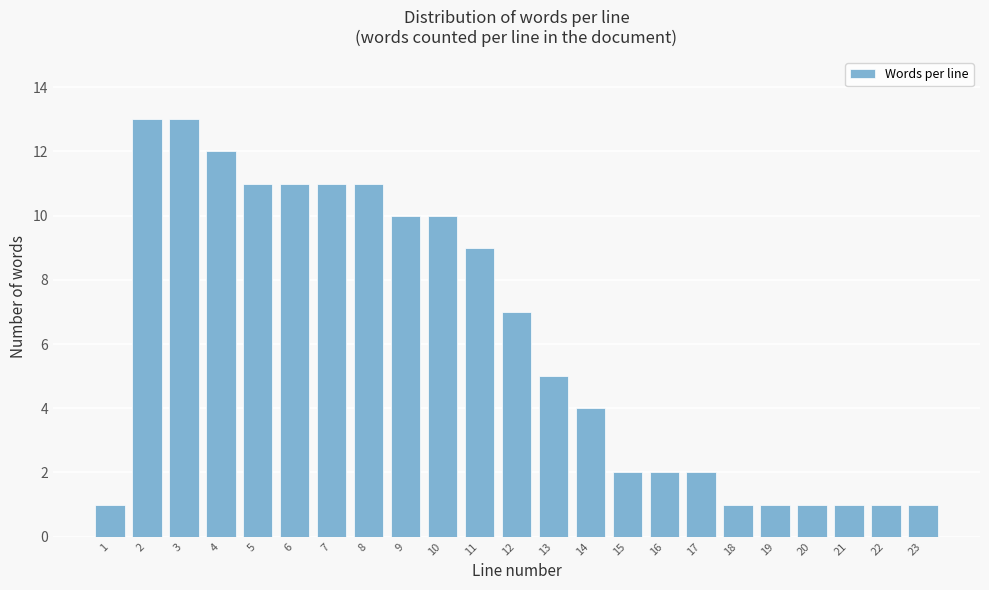

Reading left to right, what are all the values shown in this chart?

1	13	13	12	11	11	11	11	10	10	9	7	5	4	2	2	2	1	1	1	1	1	1